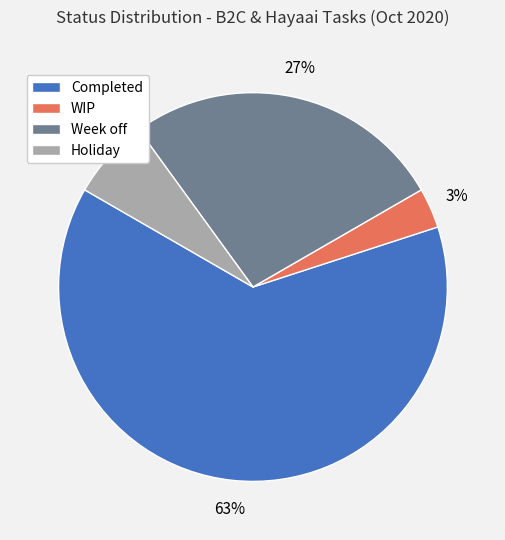

Which has a higher value, Completed or Week off?

Completed